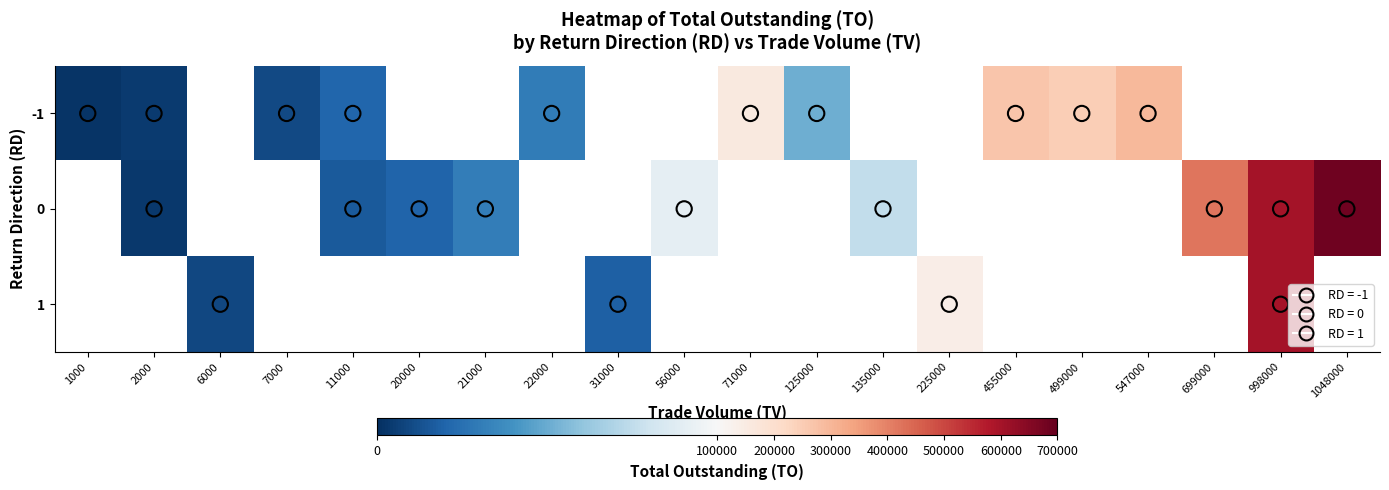

What is the difference between the maximum and minimum values in the -1 series?

292620.0